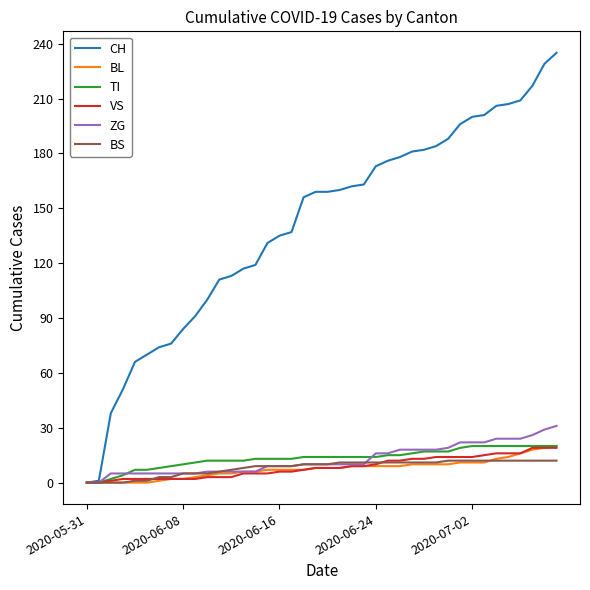

Which series has the largest range (max minus min)?

CH